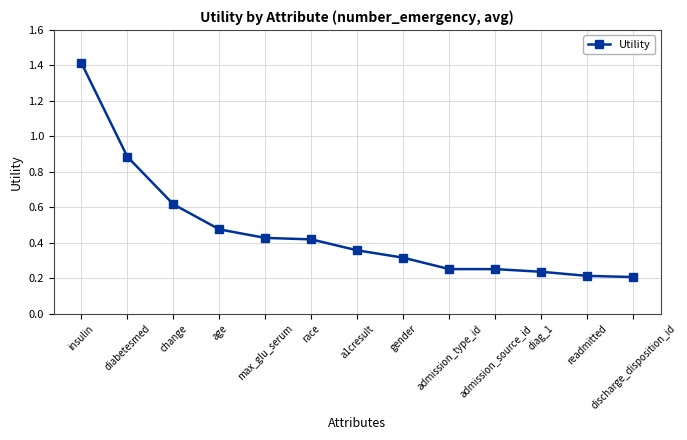

What is the label of the 2nd point from the right?

readmitted